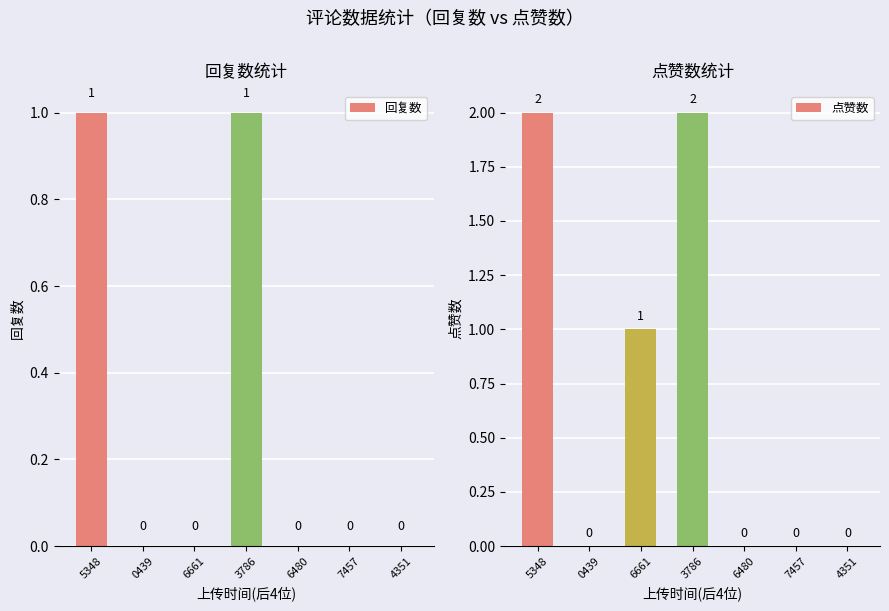

List the labels in order of 回复数 value, largest first.

5348, 3786, 0439, 6661, 6480, 7457, 4351